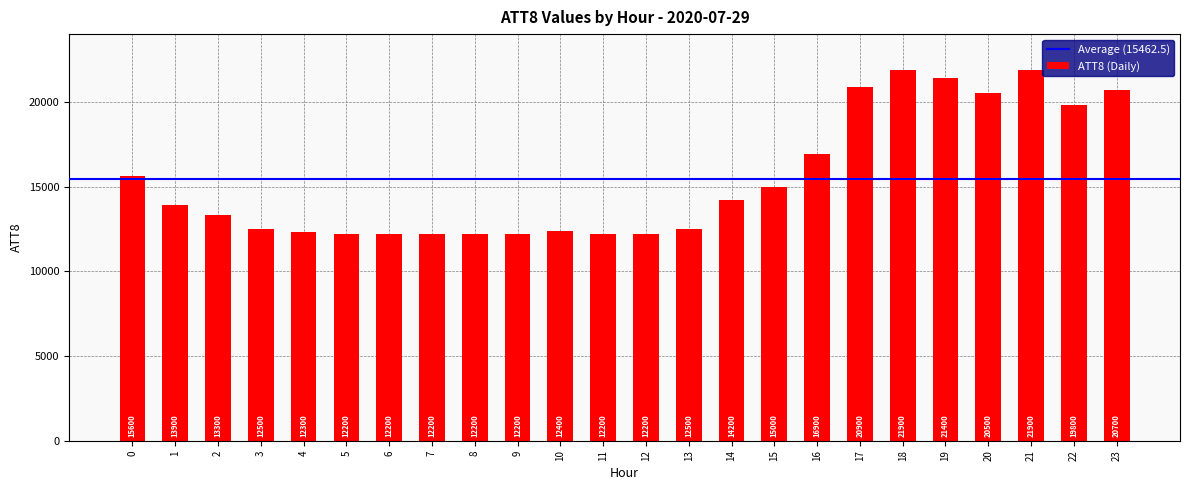

What value does the data have at 6?

12200